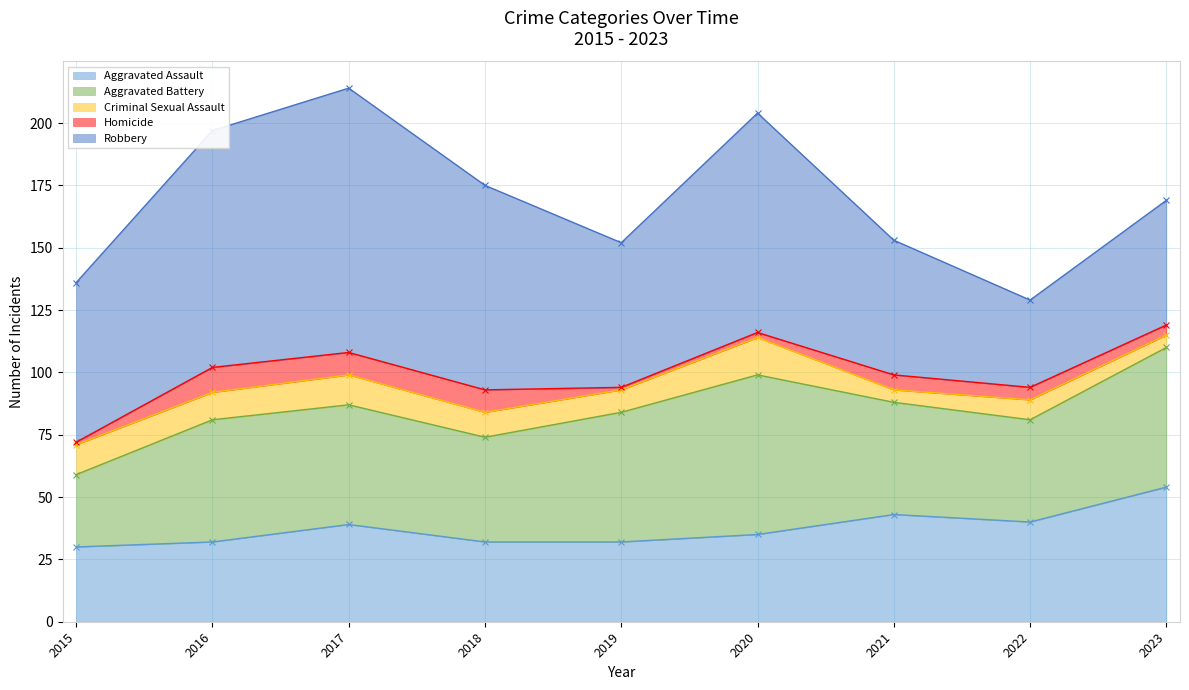

What is the minimum value shown in the chart?

1